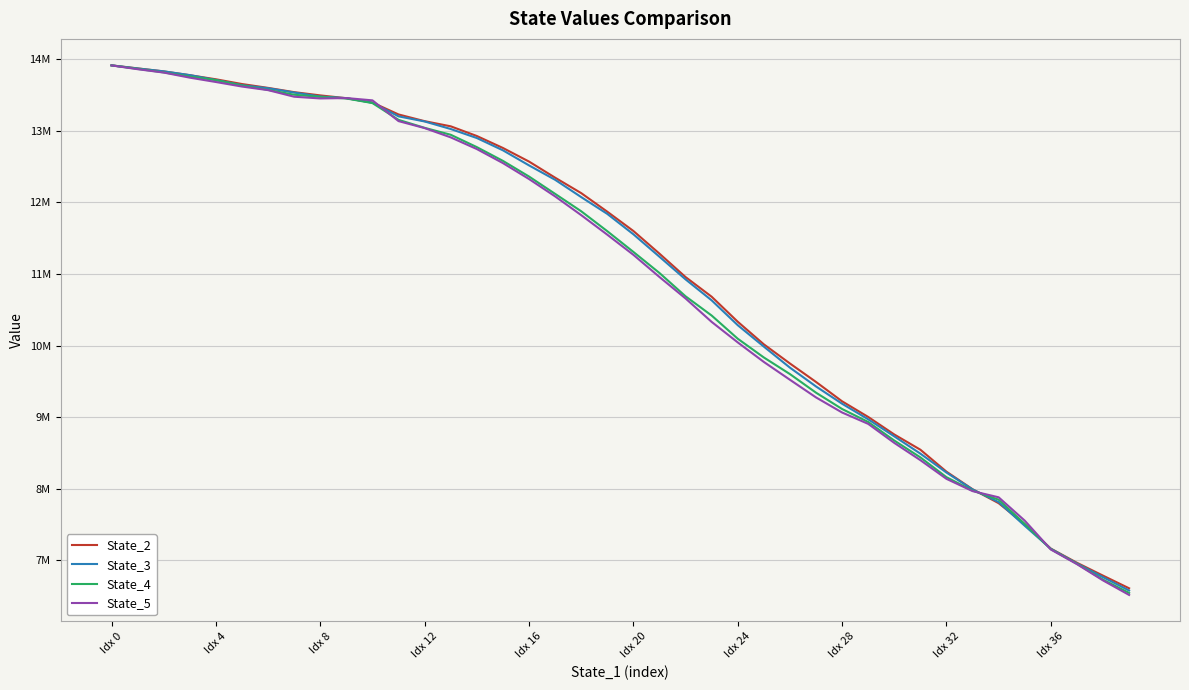

What are all the series names shown in the legend?

State_2, State_3, State_4, State_5